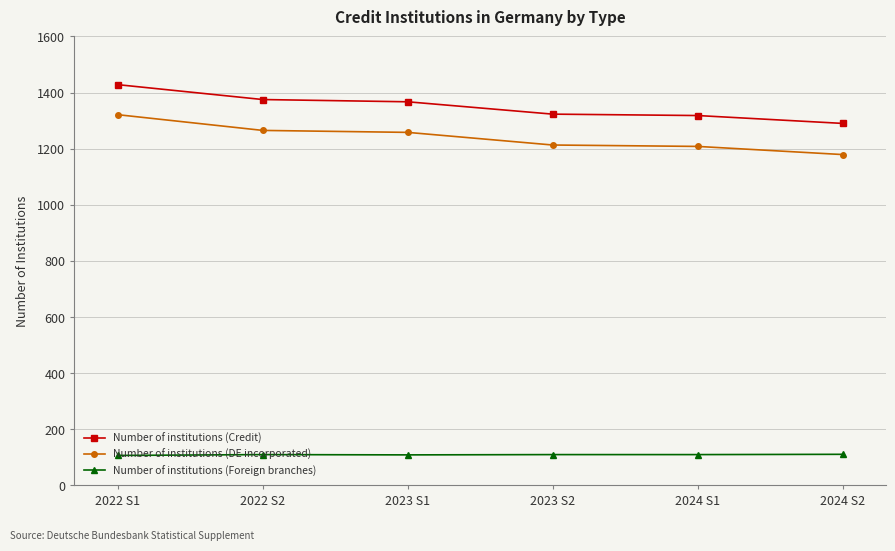

At 2023 S2, list the series in order from smallest to largest.

Number of institutions (Foreign branches), Number of institutions (DE incorporated), Number of institutions (Credit)